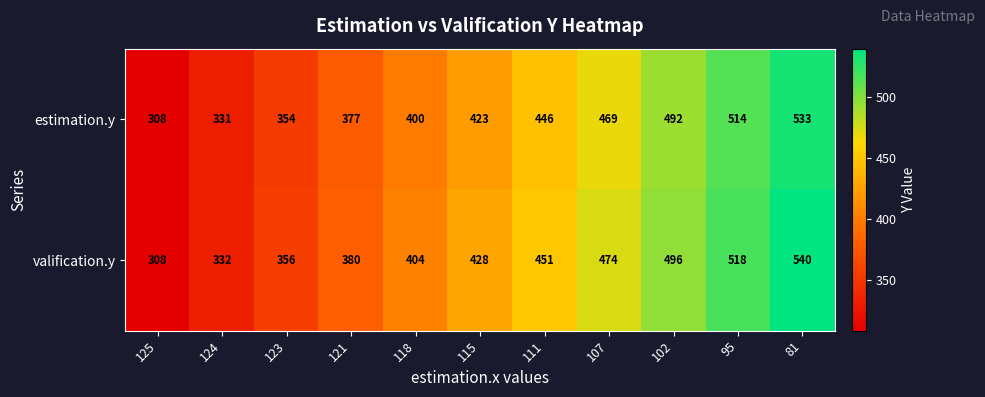

Which series has the widest spread of values?

valification.y